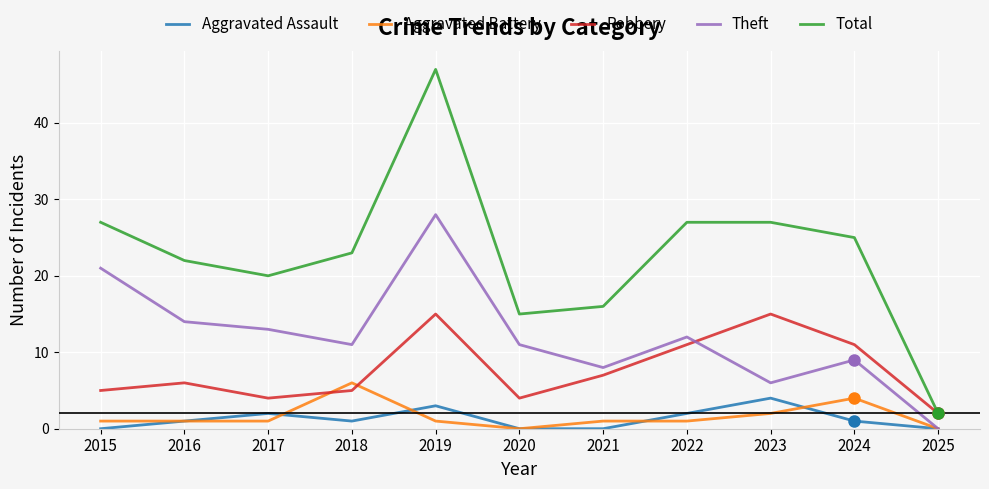

True or false: Theft has a value of 9 at 2023.

False